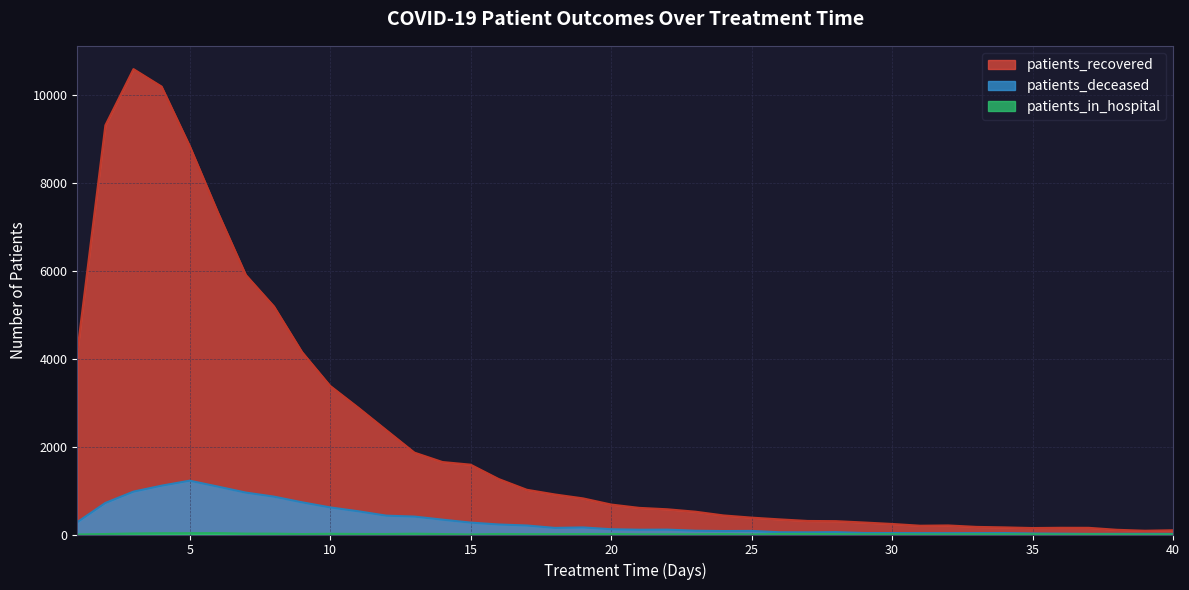

In patients_deceased, how many points are lower than both neighbors (excluding endpoints)?

6